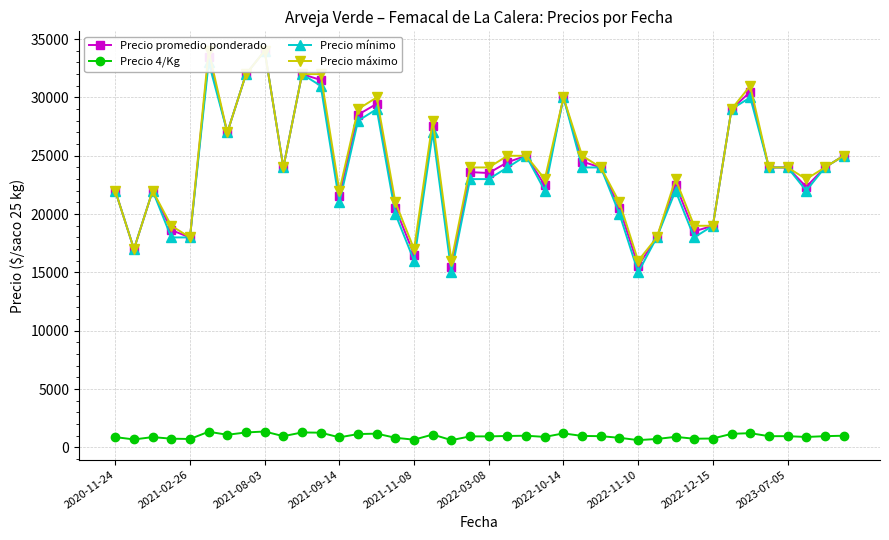

What is the difference between the highest and lowest values at 2023-07-05?

23040